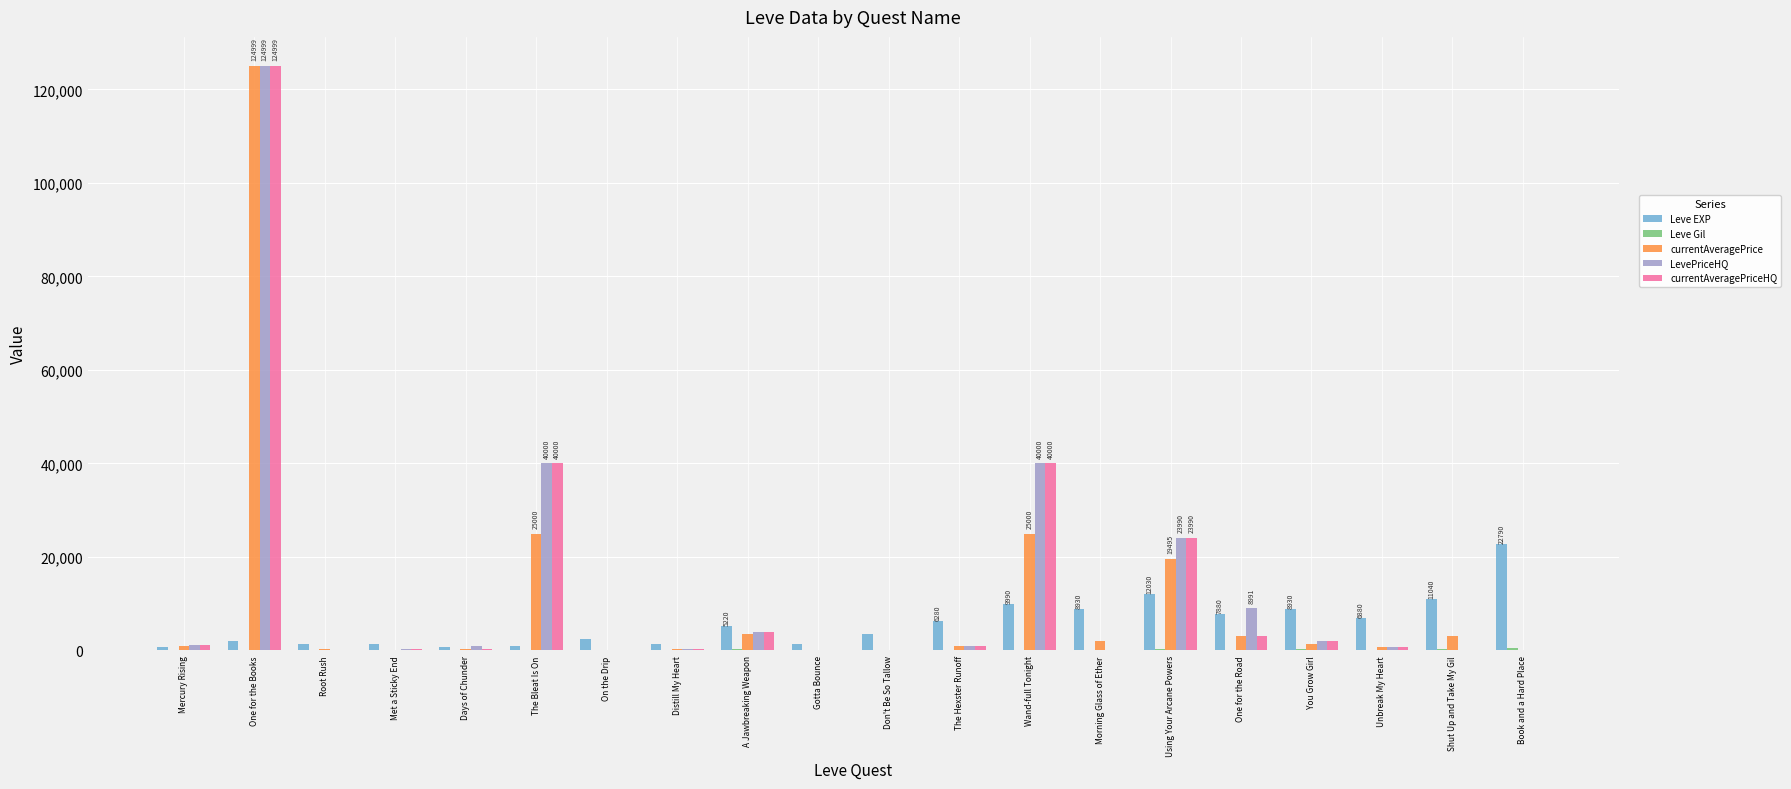

Which category has the highest value in the LevePriceHQ series?

One for the Books